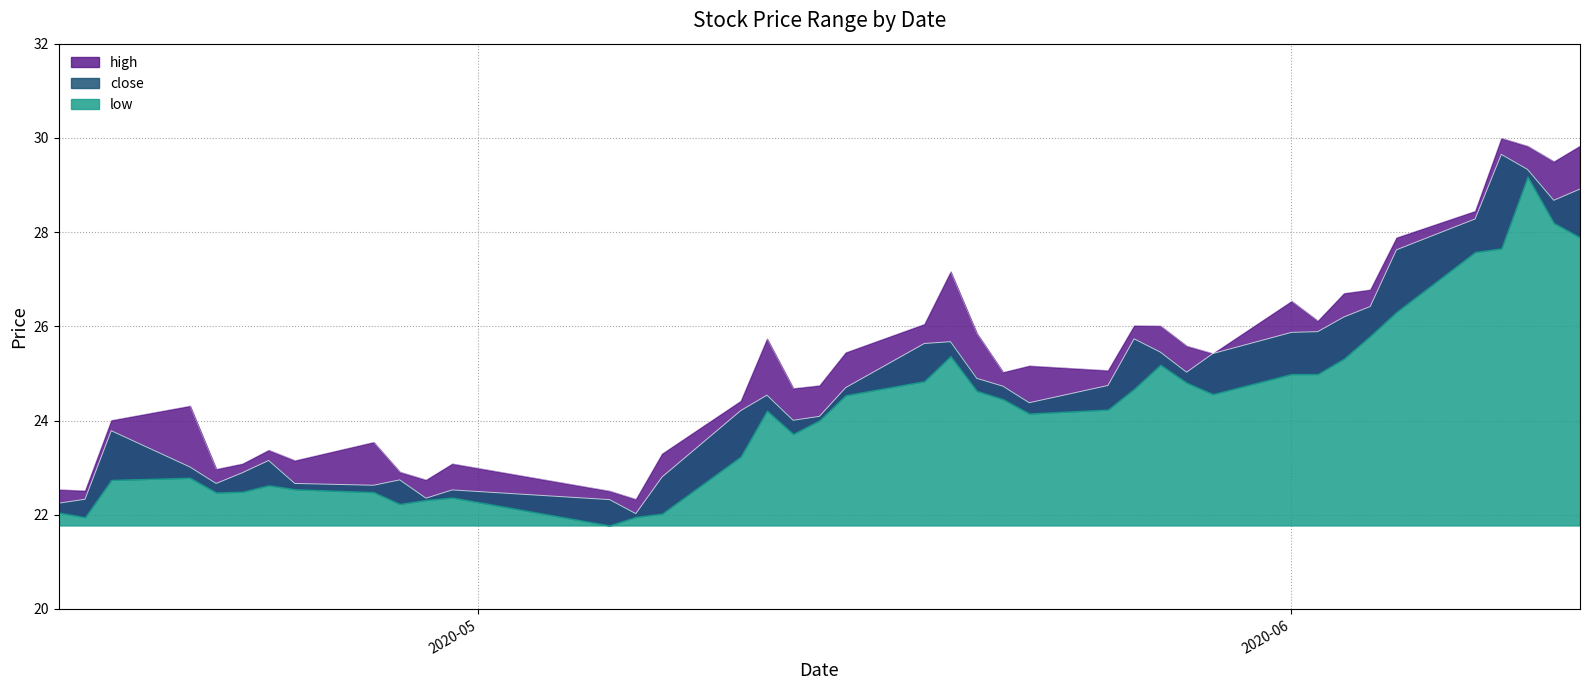

Which series has the largest range (max minus min)?

high